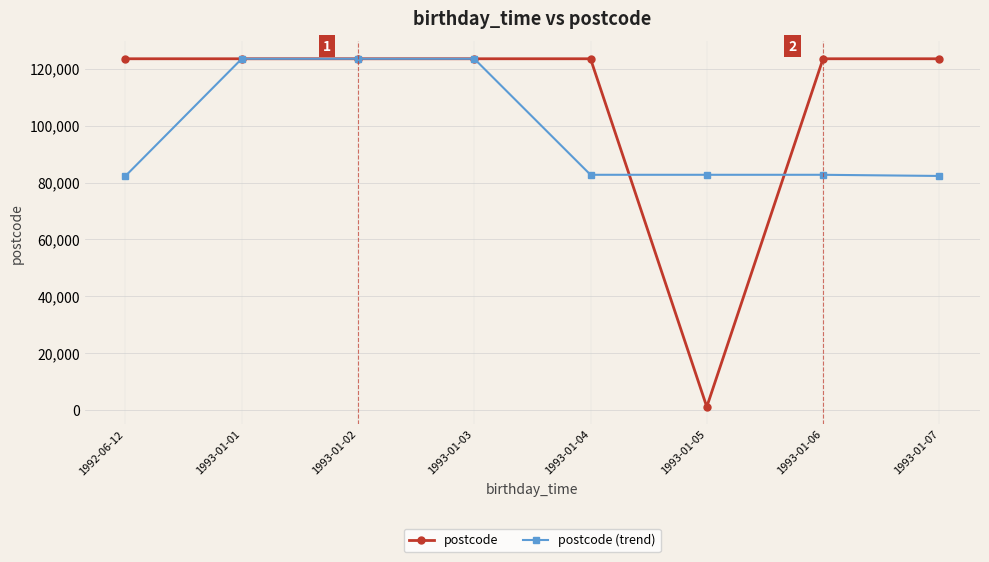

At which category does the chart reach its minimum across all series?

1993-01-05